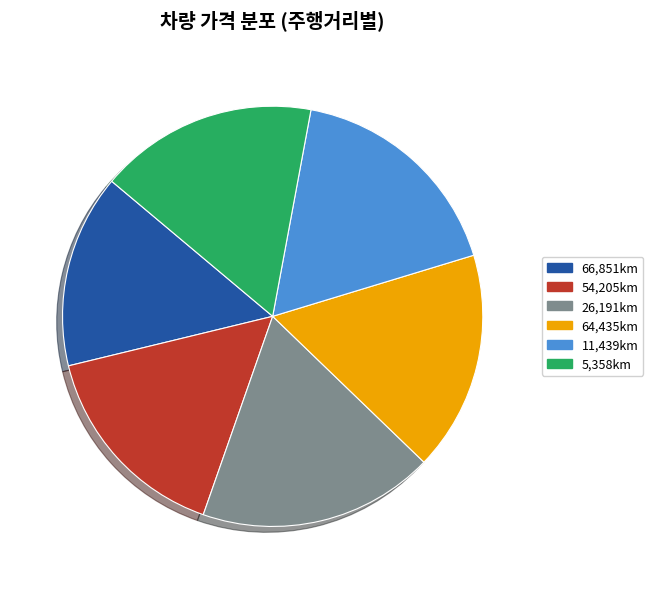

Combined, do 11,439km and 5,358km account for over 50%?

No